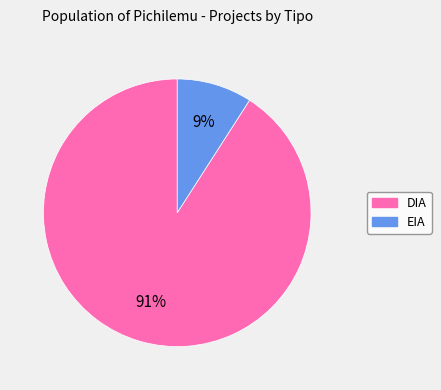

Which category accounts for the majority?

DIA